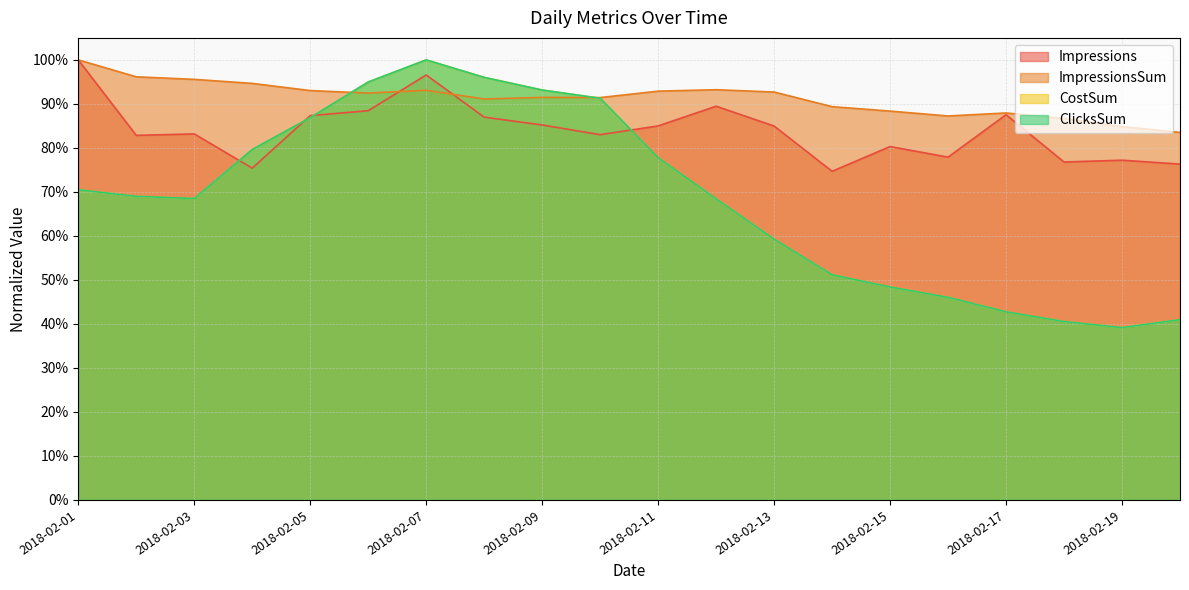

Which series has the largest total across all categories?

ImpressionsSum